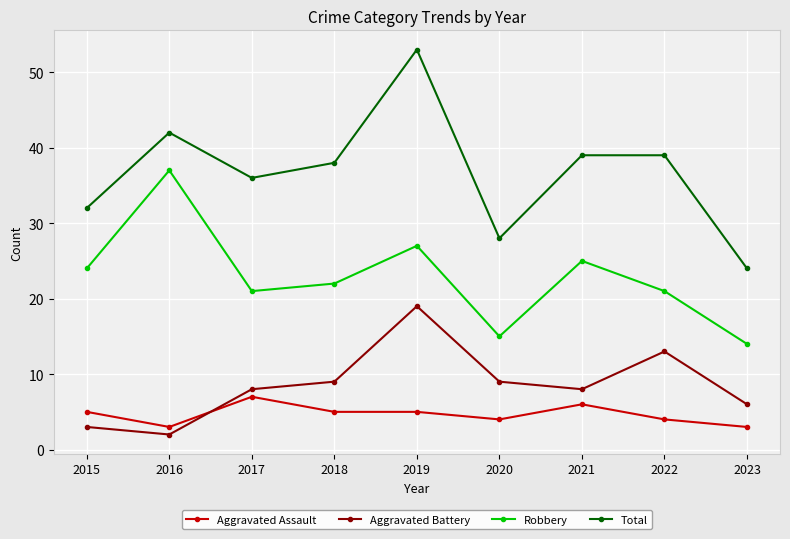

Reading left to right, list all the values displayed in this chart.

Aggravated Assault: 2015=5	2016=3	2017=7	2018=5	2019=5	2020=4	2021=6	2022=4	2023=3
Aggravated Battery: 2015=3	2016=2	2017=8	2018=9	2019=19	2020=9	2021=8	2022=13	2023=6
Robbery: 2015=24	2016=37	2017=21	2018=22	2019=27	2020=15	2021=25	2022=21	2023=14
Total: 2015=32	2016=42	2017=36	2018=38	2019=53	2020=28	2021=39	2022=39	2023=24